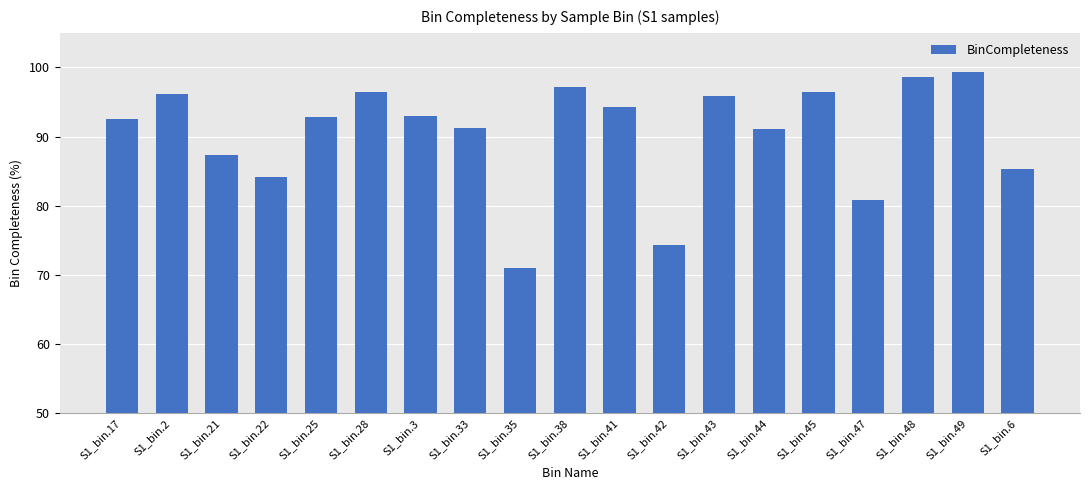

How many bars are there in total?

19